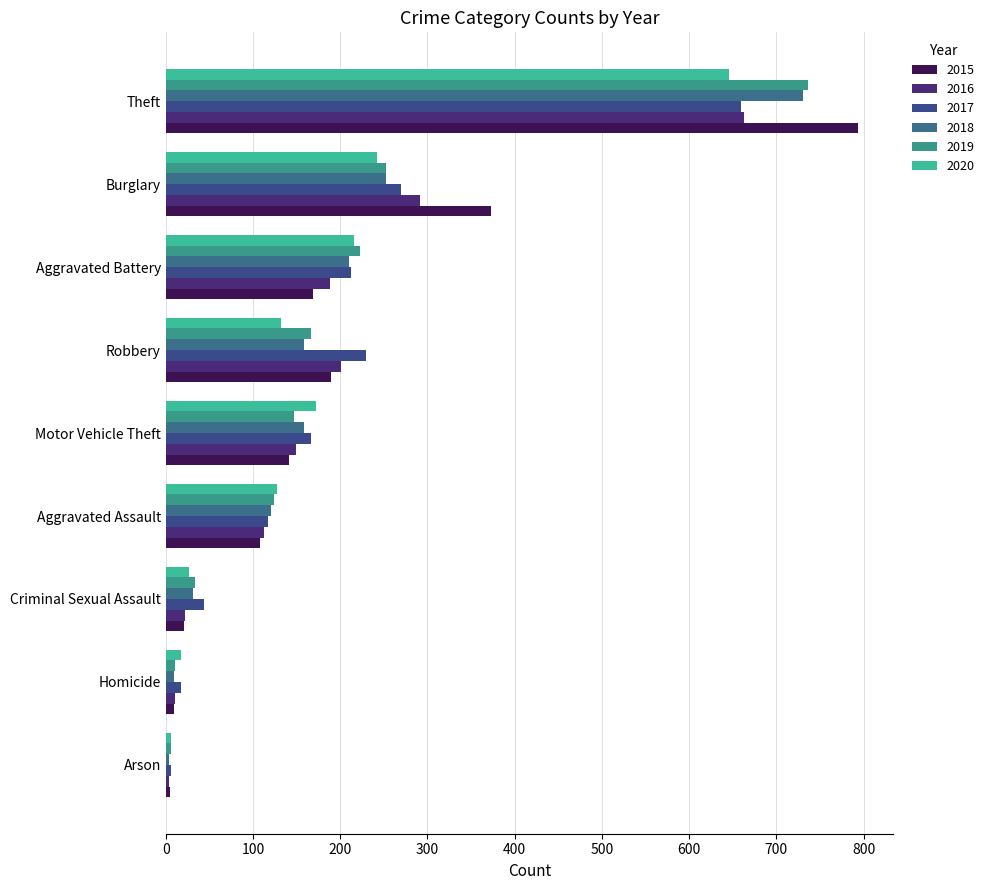

Where is 2018 nearest to the value 367?

Burglary